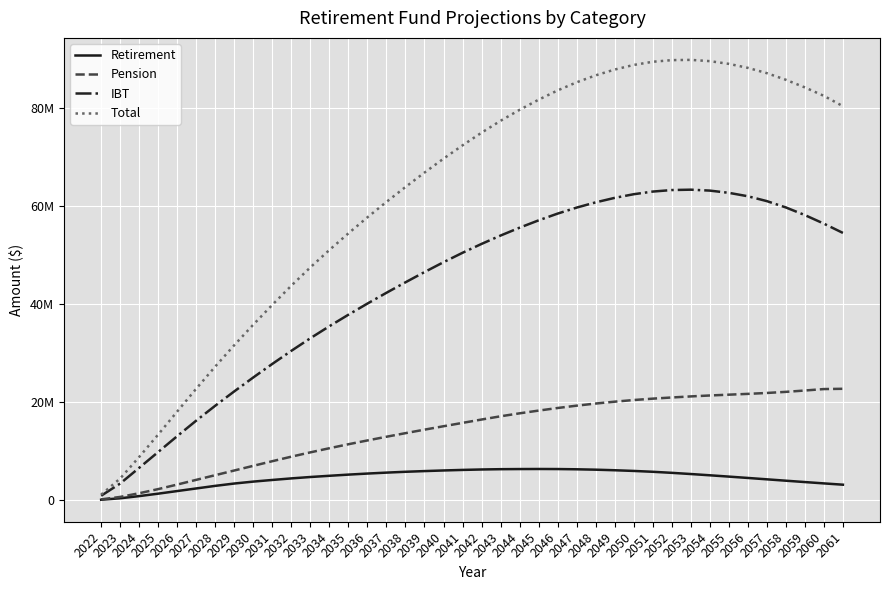

Reading left to right, list all the values displayed in this chart.

Retirement: 2022=77846.9	2023=375322.0	2024=818519.3	2025=1318267.7	2026=1851868.2	2027=2382479.7	2028=2910564.1	2029=3387924.6	2030=3781650.2	2031=4116432.6	2032=4435645.7	2033=4719494.3	2034=4967300.2	2035=5207547.7	2036=5423264.9	2037=5615188.3	2038=5785851.2	2039=5927330.7	2040=6055790.5	2041=6165655.6	2042=6256318.9	2043=6315678.0	2044=6342099.7	2045=6356267.5	2046=6342662.8	2047=6294681.5	2048=6214540.0	2049=6099538.8	2050=5958958.0	2051=5785385.4	2052=5571024.6	2053=5327926.5	2054=5070520.6	2055=4802384.9	2056=4526688.5	2057=4246269.9	2058=3964711.2	2059=3686623.1	2060=3414022.5	2061=3148702.9
Pension: 2022=150067.8	2023=652189.7	2024=1405435.8	2025=2249949.2	2026=3176185.1	2027=4138698.9	2028=5095183.0	2029=6048736.1	2030=7001757.9	2031=7949823.2	2032=8871402.4	2033=9751219.8	2034=10596082.6	2035=11408929.9	2036=12185260.0	2037=12939158.6	2038=13672947.0	2039=14387760.2	2040=15083633.6	2041=15769623.0	2042=16455303.9	2043=17116131.3	2044=17721066.2	2045=18279943.0	2046=18807748.9	2047=19287486.2	2048=19717083.5	2049=20100763.4	2050=20437780.8	2051=20718104.2	2052=20956832.5	2053=21174713.0	2054=21365060.9	2055=21530521.7	2056=21692769.5	2057=21878981.0	2058=22104198.3	2059=22381651.7	2060=22675145.5	2061=22732033.0
IBT: 2022=893244.5	2023=3385552.1	2024=6591705.5	2025=9829412.1	2026=13067104.6	2027=16235101.6	2028=19277921.3	2029=22206398.0	2030=25050295.6	2031=27812454.0	2032=30484509.8	2033=33055314.7	2034=35506044.0	2035=37857465.6	2036=40131106.4	2037=42333197.0	2038=44472547.2	2039=46560771.7	2040=48578992.3	2041=50500742.5	2042=52312707.7	2043=54021398.2	2044=55626927.5	2045=57123440.3	2046=58503139.1	2047=59730143.0	2048=60797882.7	2049=61714853.5	2050=62459690.4	2051=63000286.6	2052=63312081.3	2053=63387999.4	2054=63198950.6	2055=62746199.0	2056=62045019.3	2057=61053305.0	2058=59757527.1	2059=58199816.0	2060=56451902.0	2061=54556928.8
Total: 2022=1121159.2	2023=4413063.8	2024=8815660.6	2025=13397629.0	2026=18095157.9	2027=22756280.2	2028=27283668.4	2029=31643058.7	2030=35833703.8	2031=39878709.8	2032=43791557.9	2033=47526028.8	2034=51069426.7	2035=54473943.2	2036=57739631.3	2037=60887543.9	2038=63931345.4	2039=66875862.5	2040=69718416.5	2041=72436021.0	2042=75024330.5	2043=77453207.4	2044=79690093.3	2045=81759650.8	2046=83653550.9	2047=85312310.7	2048=86729506.2	2049=87915155.7	2050=88856429.2	2051=89503776.2	2052=89839938.5	2053=89890638.9	2054=89634532.2	2055=89079105.6	2056=88264477.3	2057=87178555.9	2058=85826436.6	2059=84268090.8	2060=82541070.0	2061=80437664.6